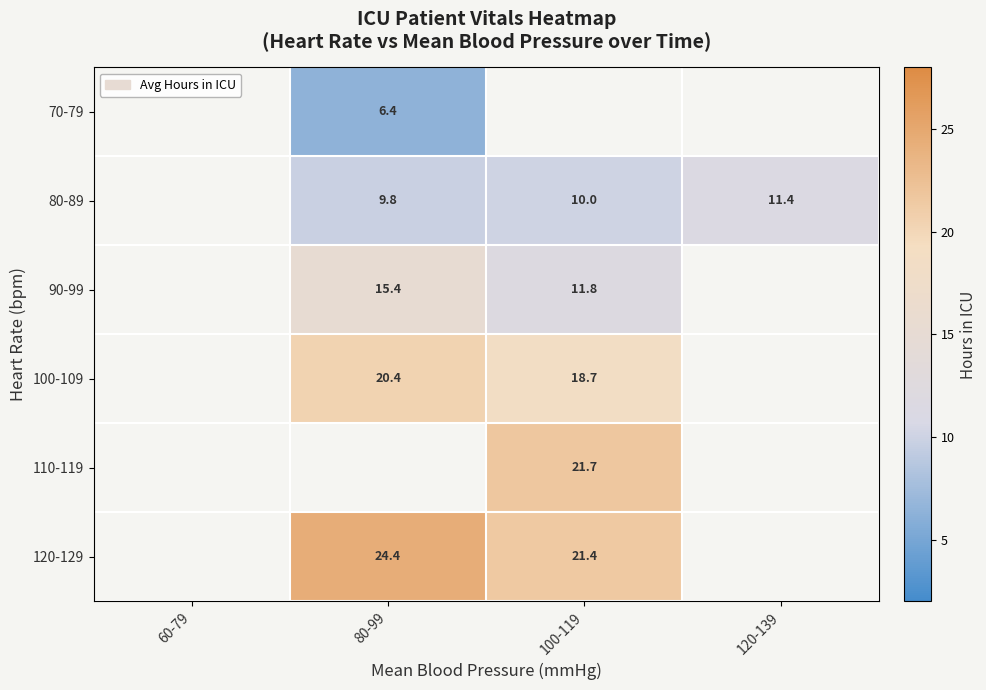

The 90-99 series shows 16.3 at 100-119. True or false?

False